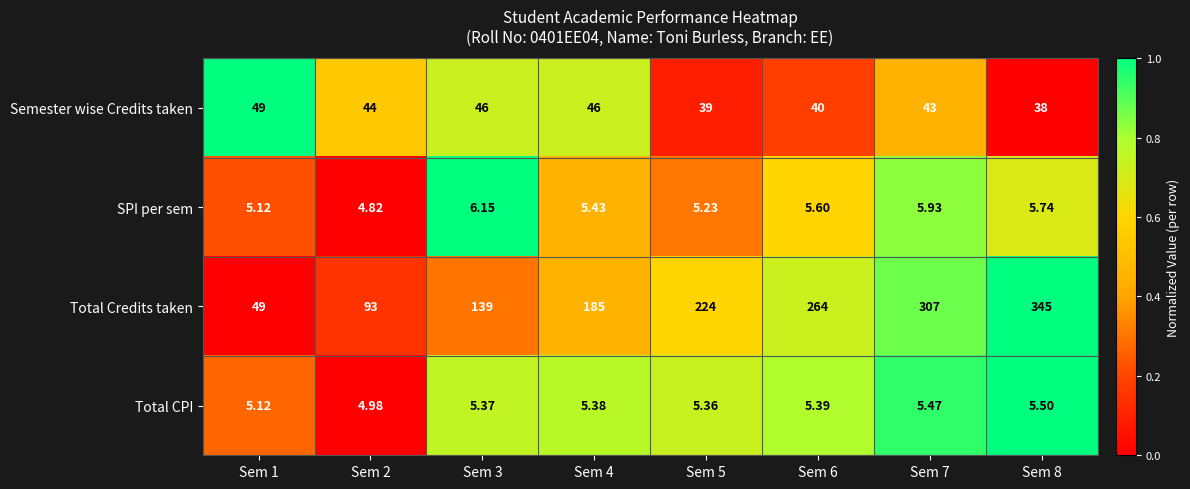

Which series has the largest range (max minus min)?

Total Credits taken